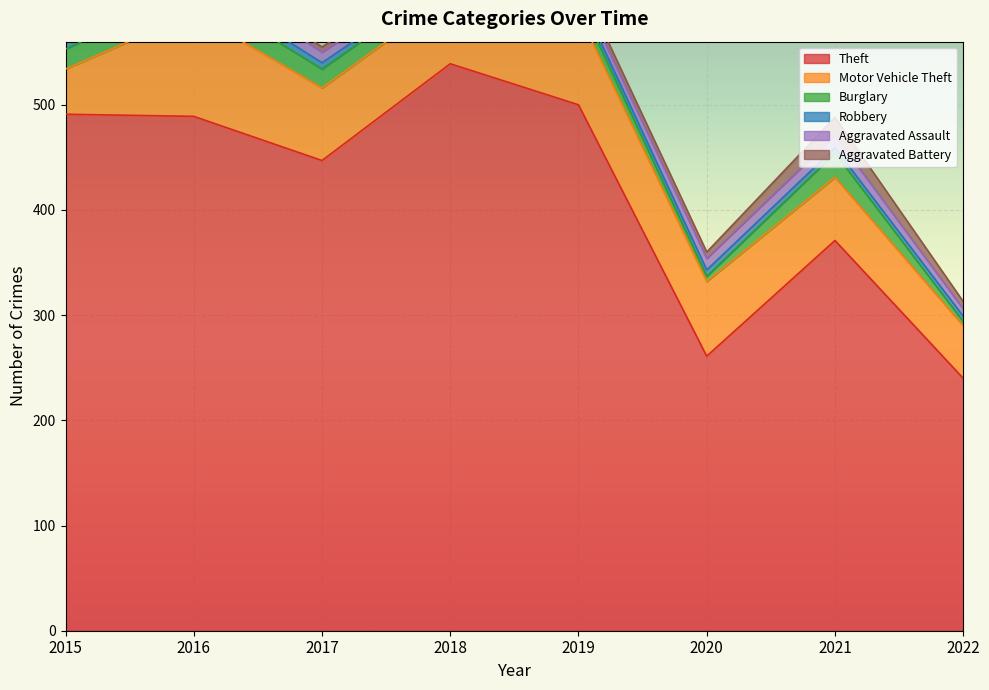

The Theft series shows 539 at 2018. True or false?

True